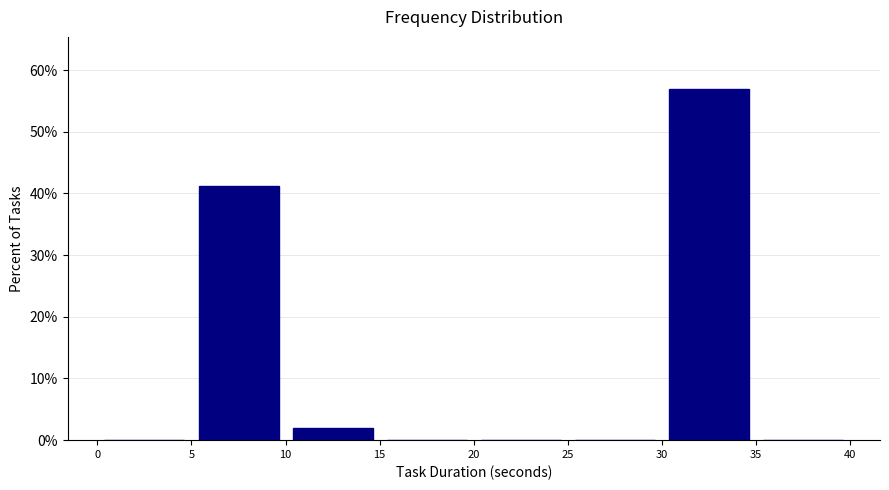

Over which range of the x-axis is the bar tallest?

30 to 35